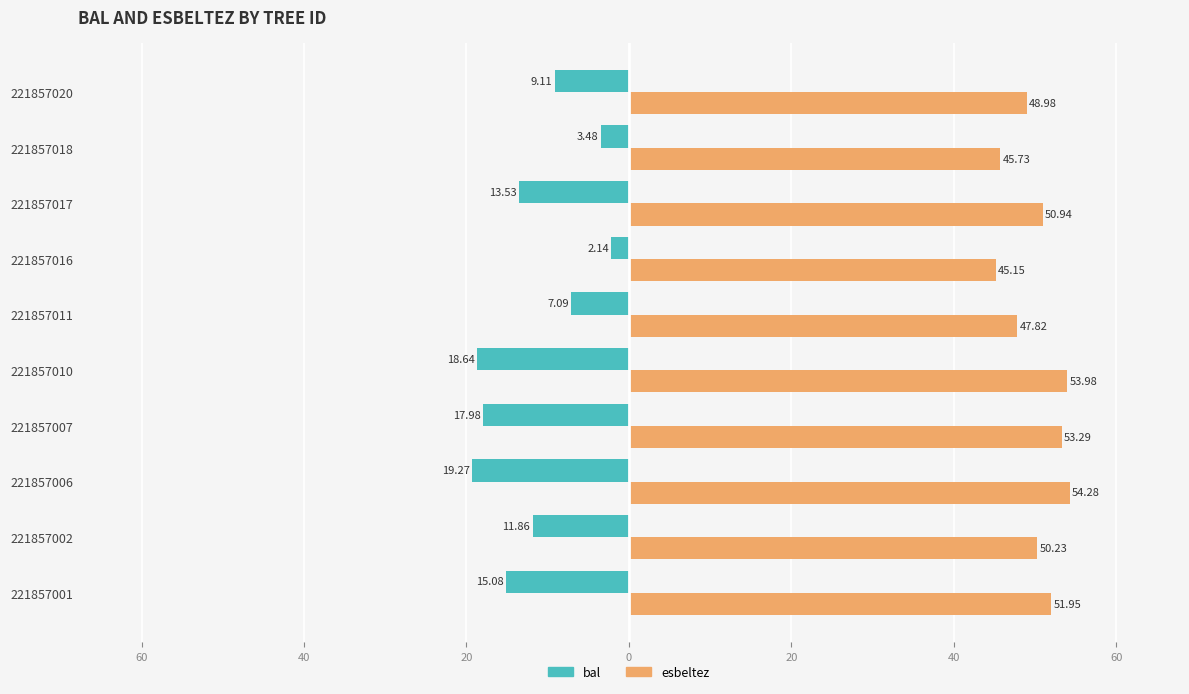

What are all the series names shown in the legend?

bal, esbeltez